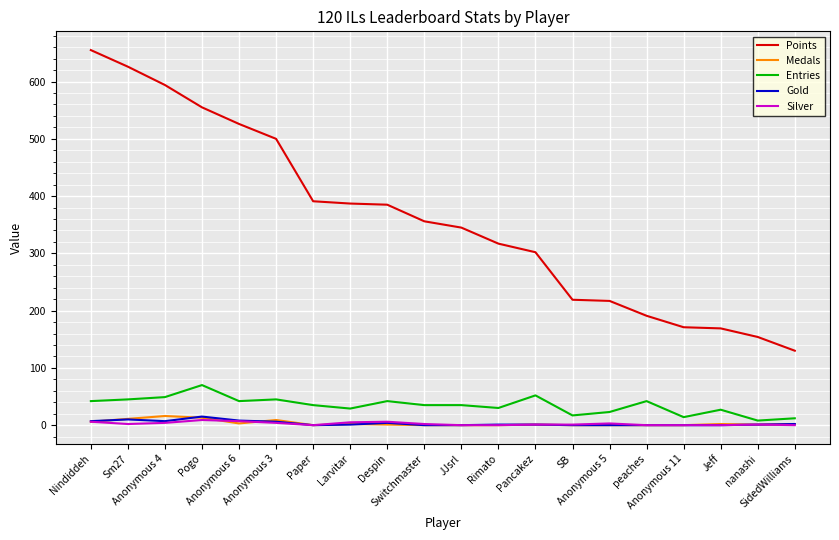

True or false: Silver and Entries cross at least once.

False